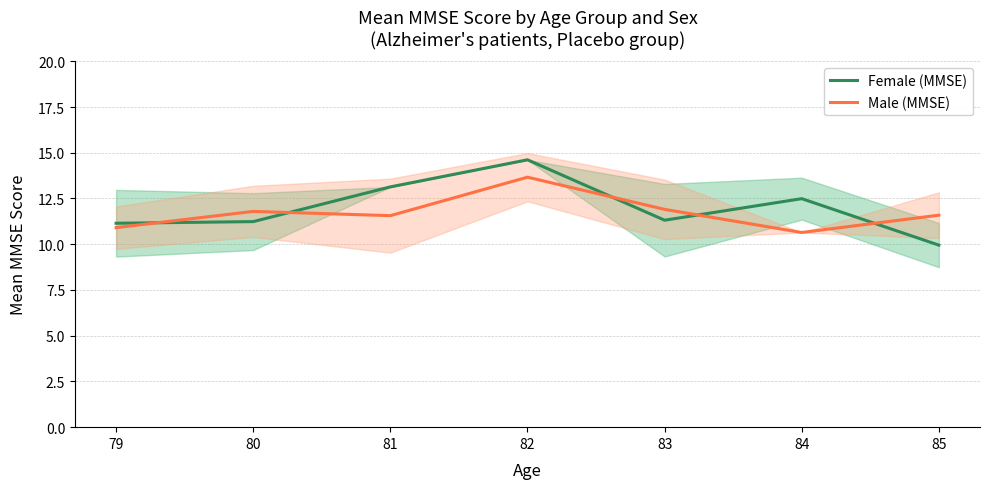

Where does the Male (MMSE) series first go above 11?

80